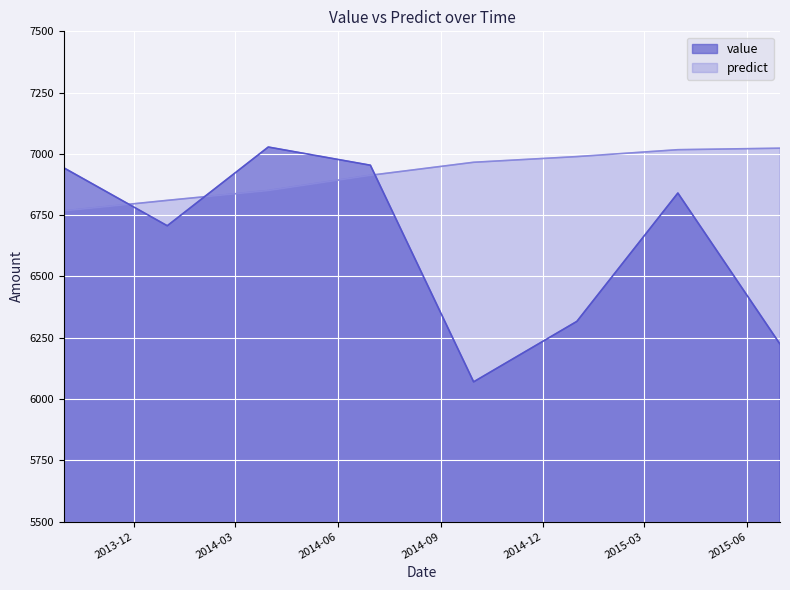

What is the average value of the value series?

6635.2